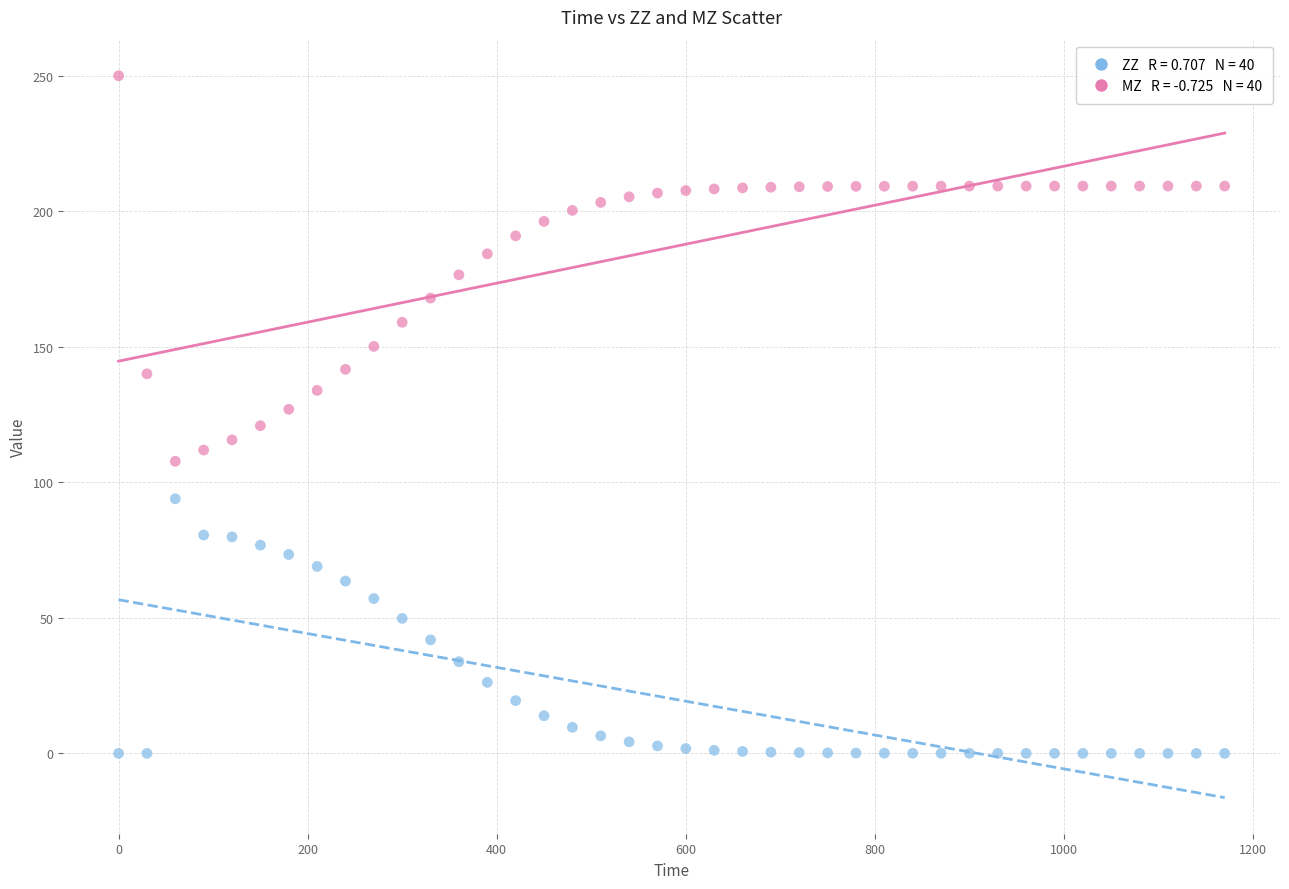

Across all data points, what is the range of Y values (max minus min)?

250.0